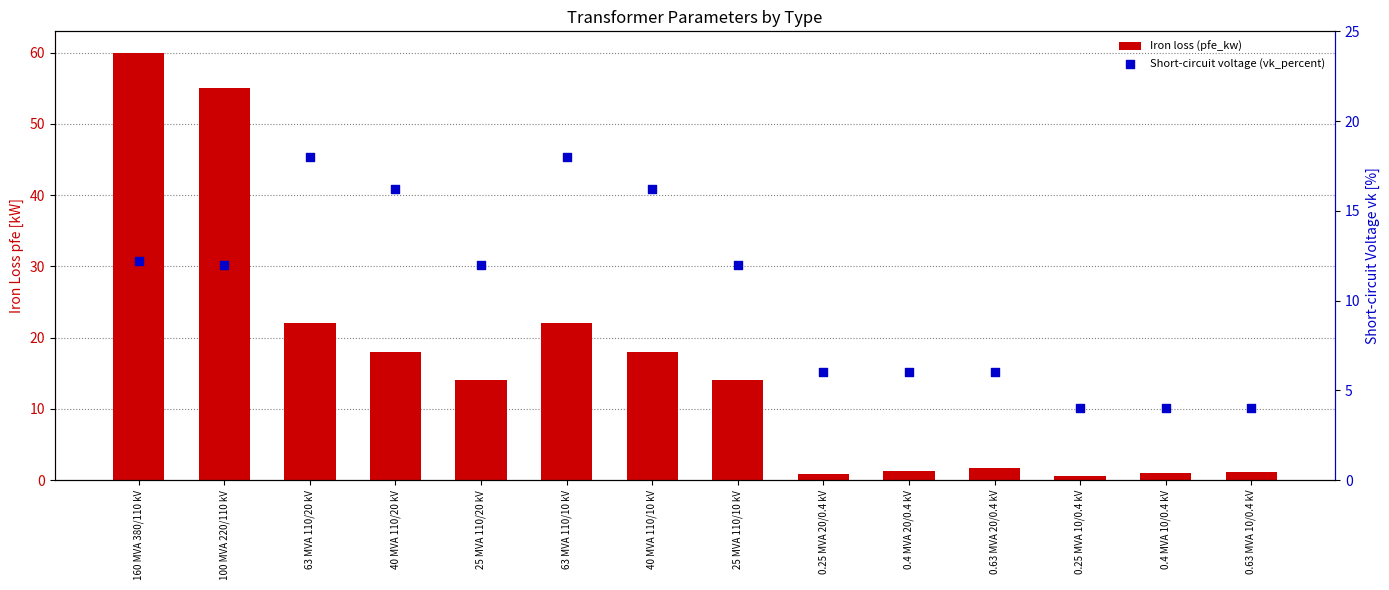

At which category is the sum across all series the highest?

160 MVA 380/110 kV